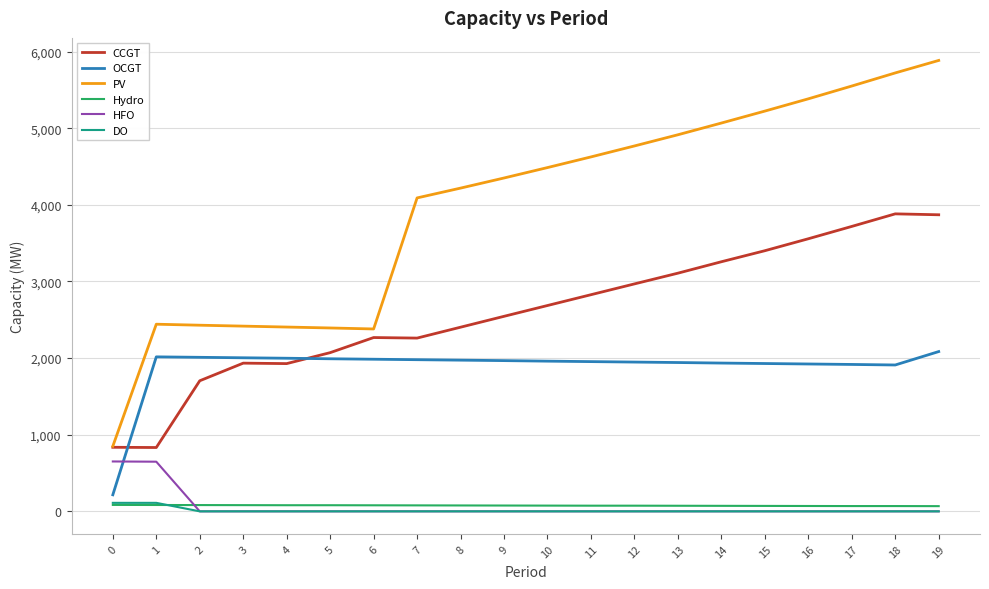

Is the value of Hydro at 17 greater than the value of OCGT at 12?

No